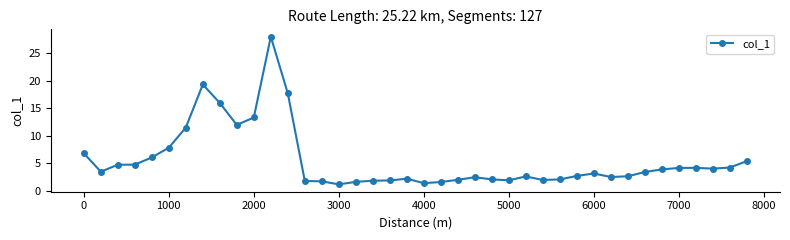

What is the difference between the maximum and minimum values?

26.9